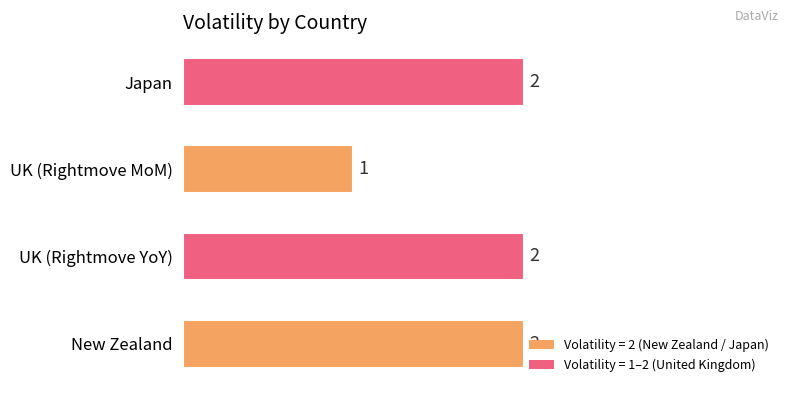

Where is the data nearest to the value 1?

UK (Rightmove MoM)